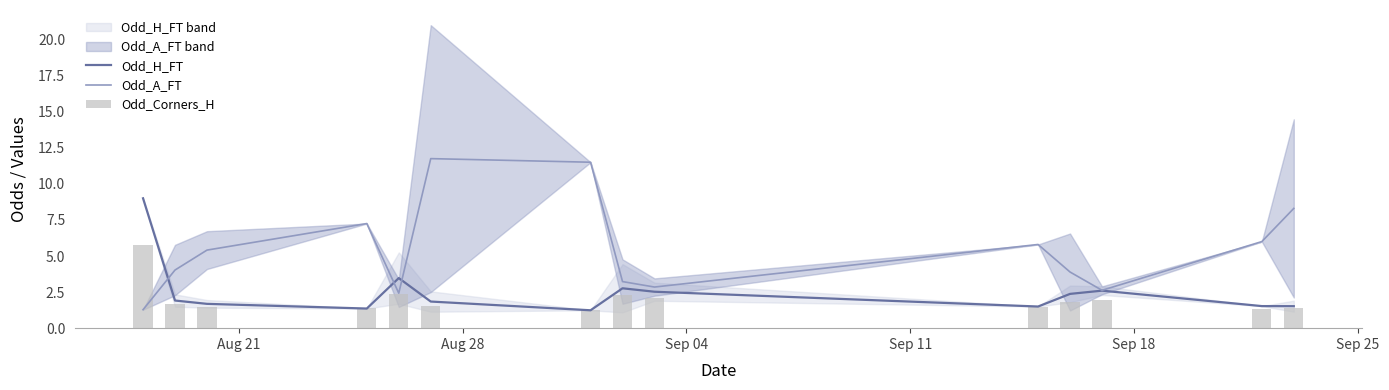

Which series has the largest total across all categories?

Odd_A_FT